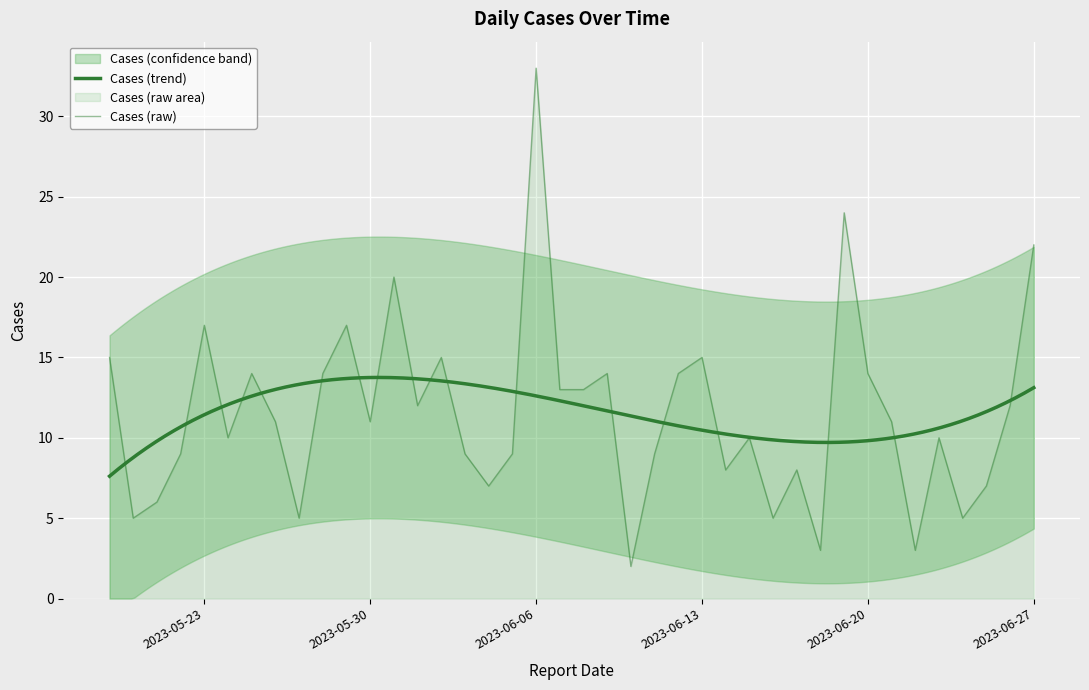

Does the chart display data point markers on the line(s)?

No